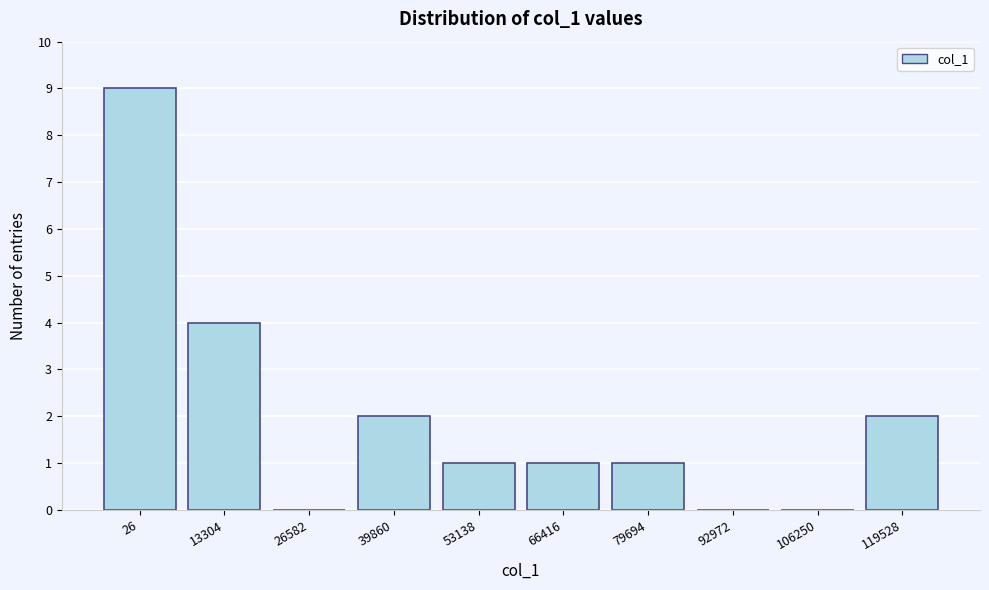

Reading left to right, list all the values displayed in this chart.

26=9	13304=4	26582=0	39860=2	53138=1	66416=1	79694=1	92972=0	106250=0	119528=2